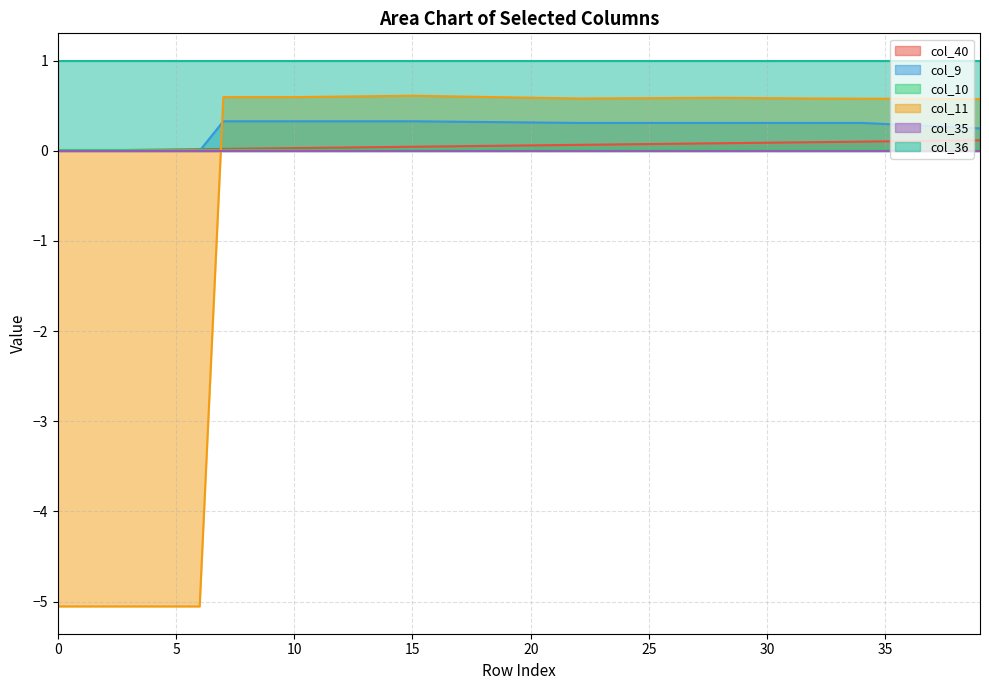

Which series has the largest range (max minus min)?

col_11